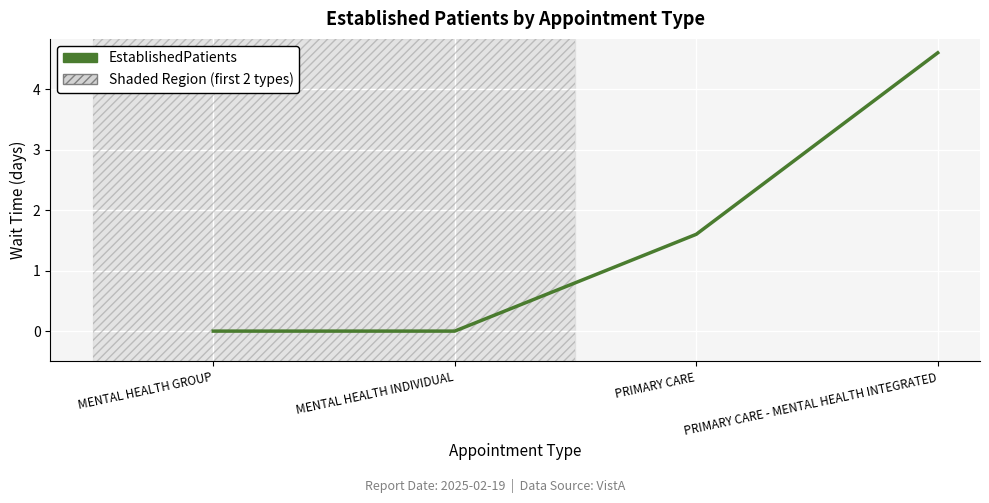

What is the difference between the second highest and minimum values?

1.6